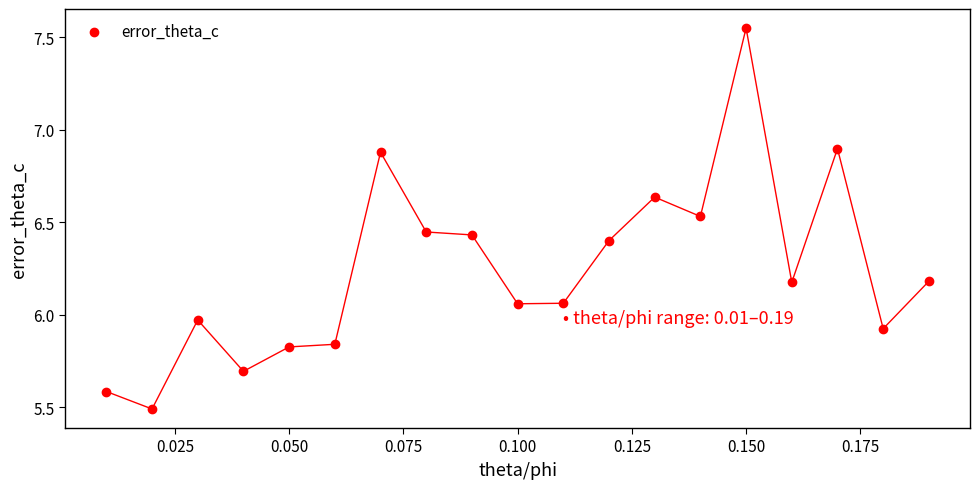

What is the range of Y values (max minus min)?

2.1